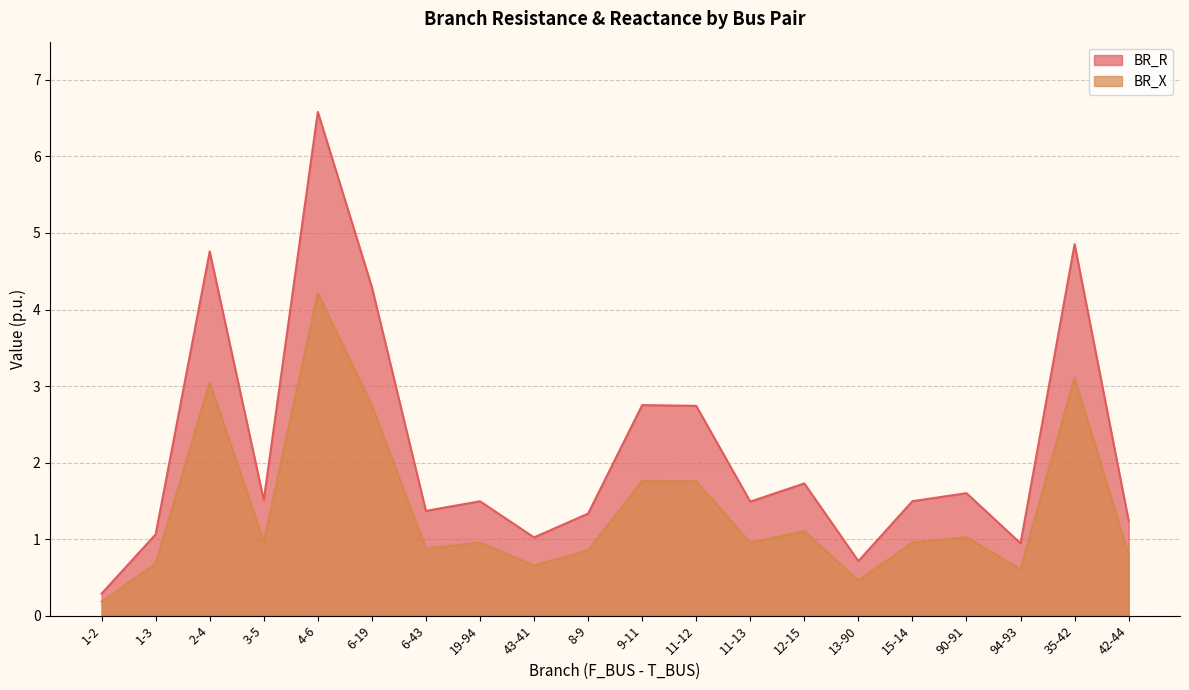

True or false: BR_R and BR_X cross at least once.

False